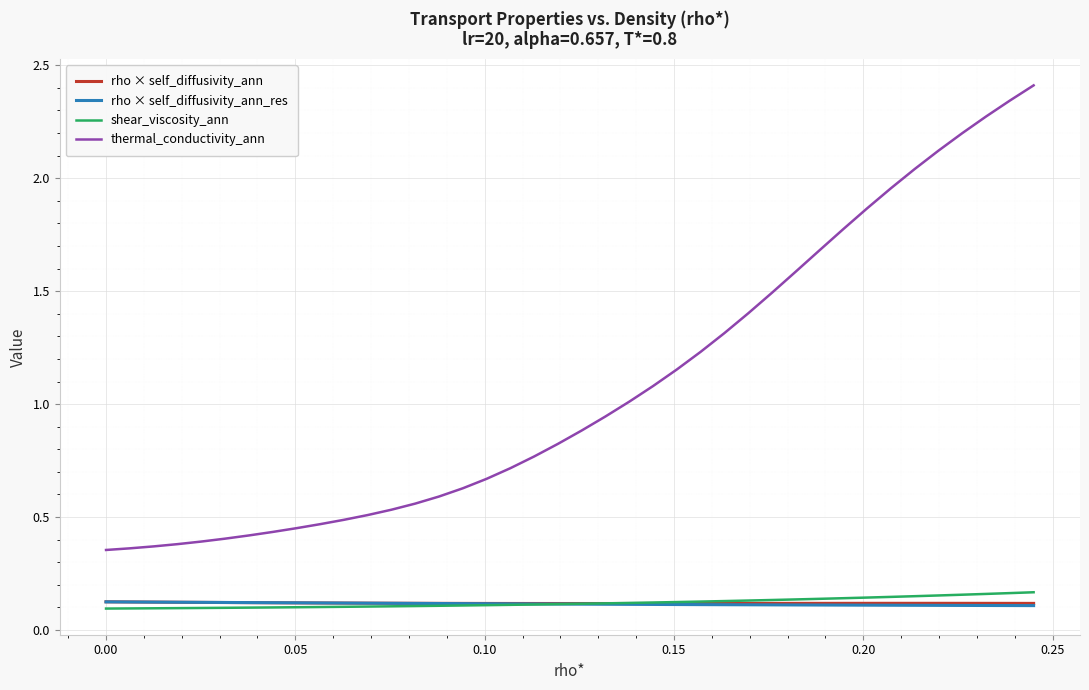

Which series has the largest total across all categories?

thermal_conductivity_ann